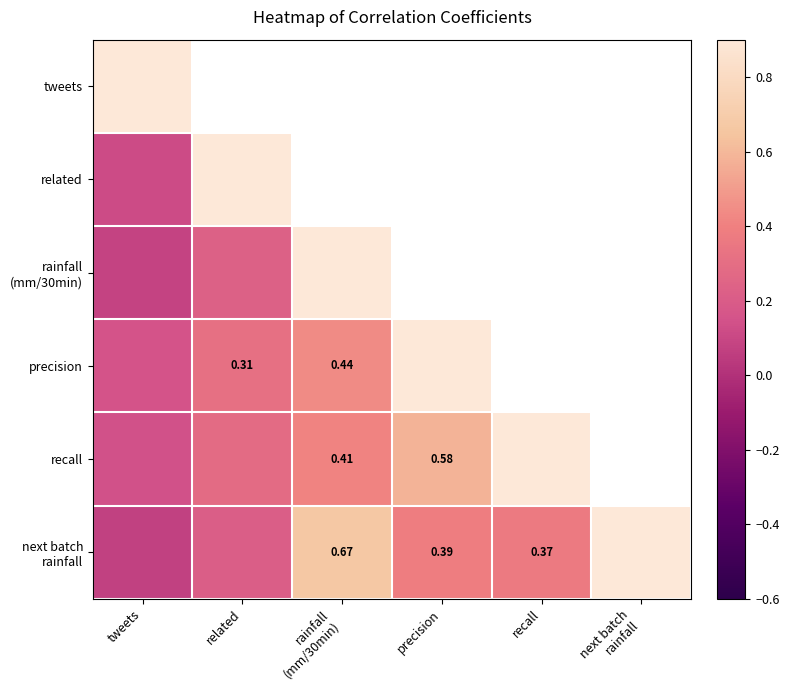

Is it true that precision equals 0.2 at tweets?

False